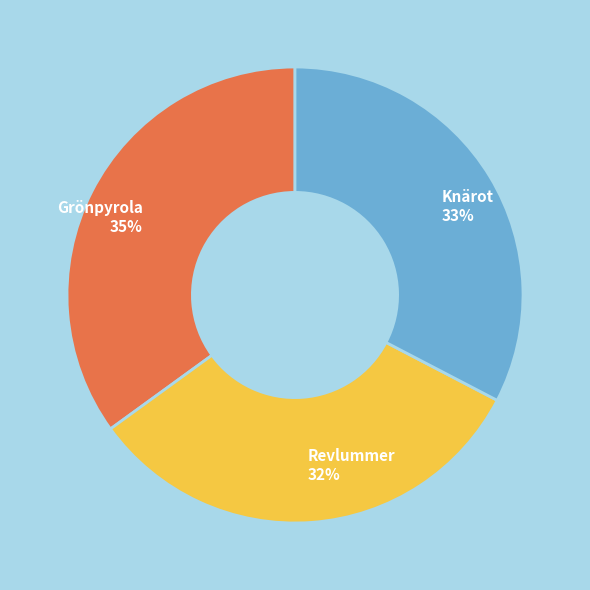

Which category has the biggest portion of the pie?

Grönpyrola 35%